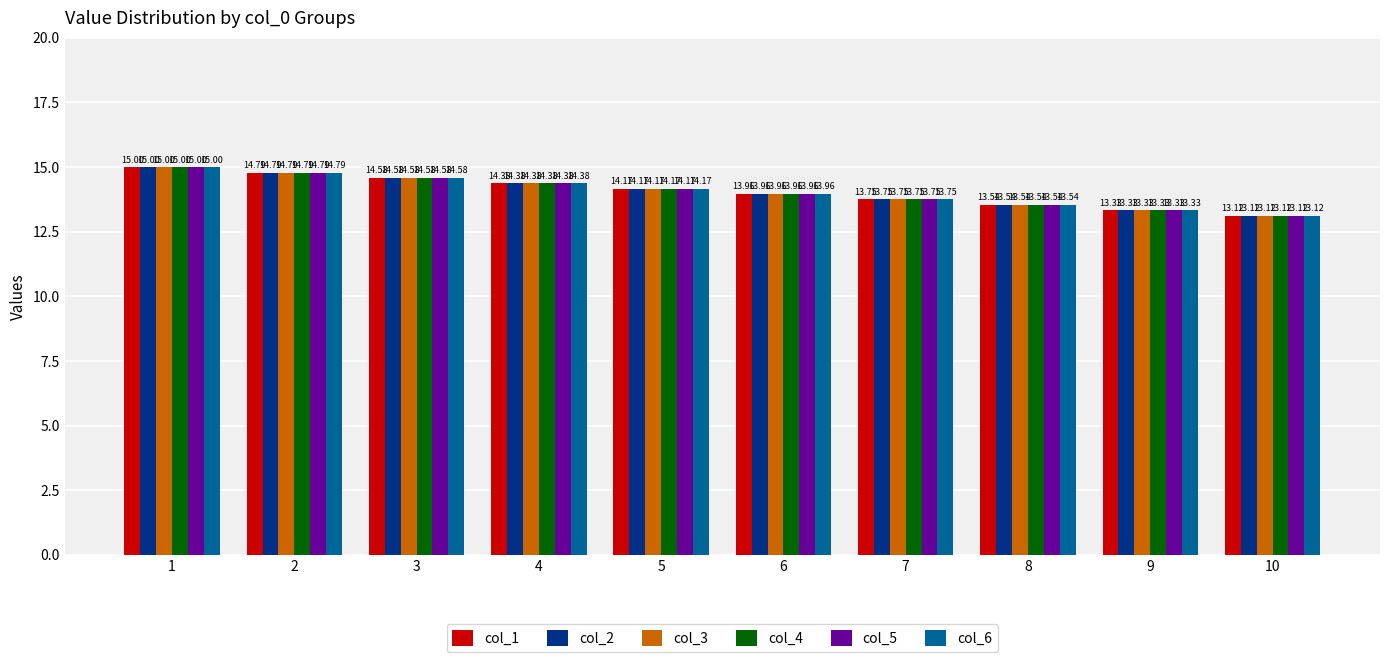

Does the chart contain stacked bars?

No